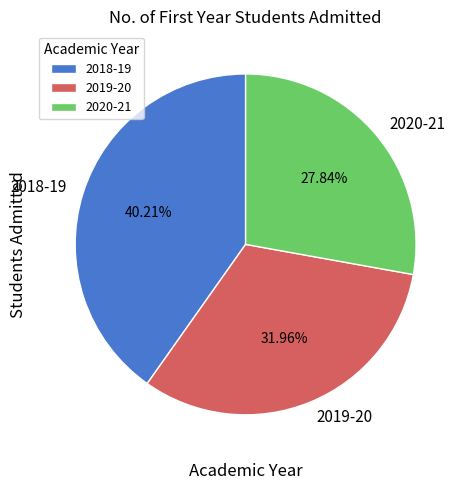

How many slices are in this pie chart?

3